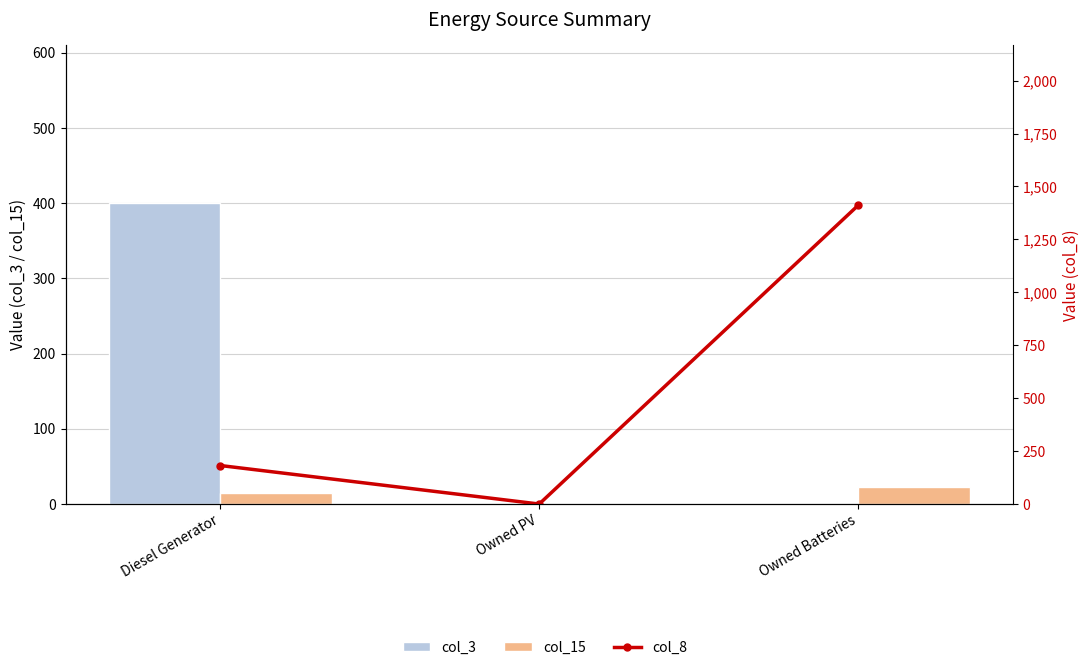

At how many categories does at least one series exceed 441?

1